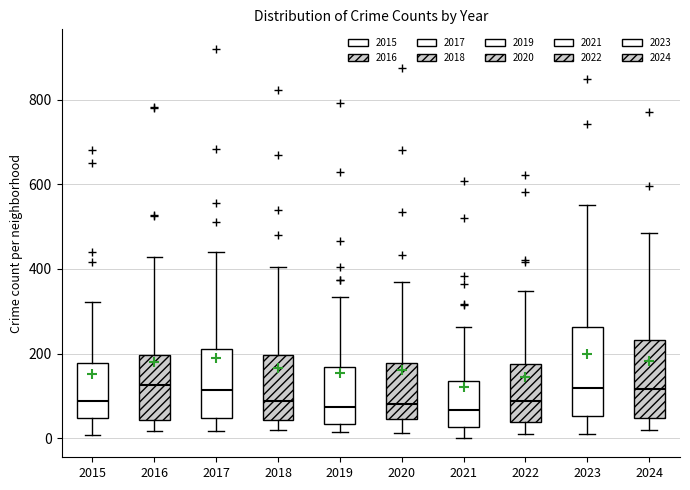

Reading left to right, transcribe this box plot: for each box, give where its median line is, the range the box spans, and where its two whiskers end, as read against the y-axis. The values are not printed on the chart, so give them approximately, as read against the axis.

2015: median 80, box 40 to 180, whiskers 0 to 320
2016: median 120, box 40 to 200, whiskers 20 to 420
2017: median 120, box 40 to 220, whiskers 20 to 440
2018: median 80, box 40 to 200, whiskers 20 to 400
2019: median 80, box 40 to 160, whiskers 20 to 340
2020: median 80, box 40 to 180, whiskers 20 to 380
2021: median 60, box 20 to 140, whiskers 0 to 260
2022: median 80, box 40 to 180, whiskers 20 to 340
2023: median 120, box 60 to 260, whiskers 0 to 560
2024: median 120, box 40 to 240, whiskers 20 to 480